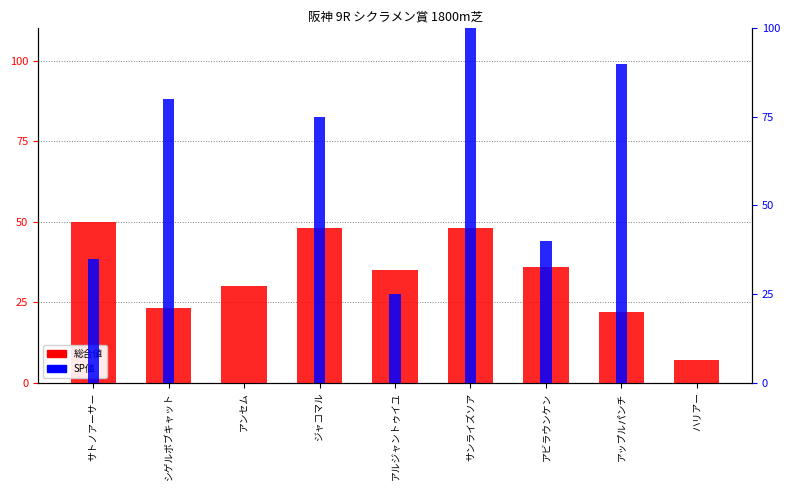

What is the sum of all 総合値 values?

299